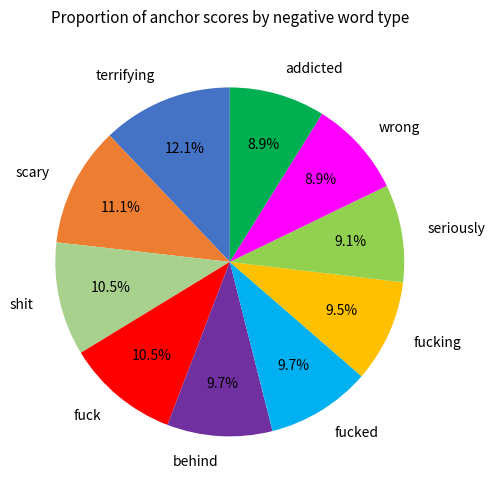

Is fuck the majority of the pie?

No